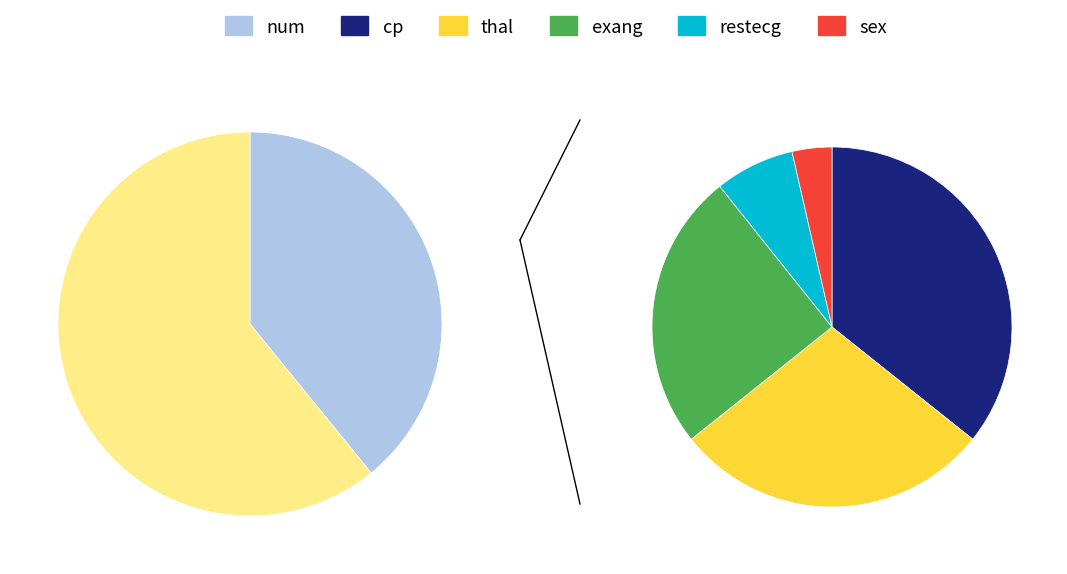

To the nearest percent, what portion does restecg represent?

4%